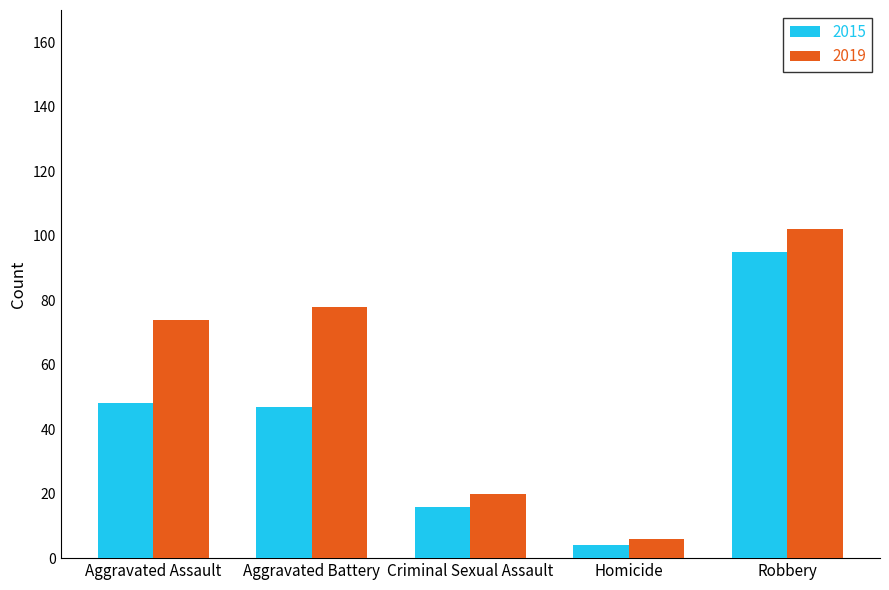

What is the label of the 5th bar from the right?

Aggravated Assault